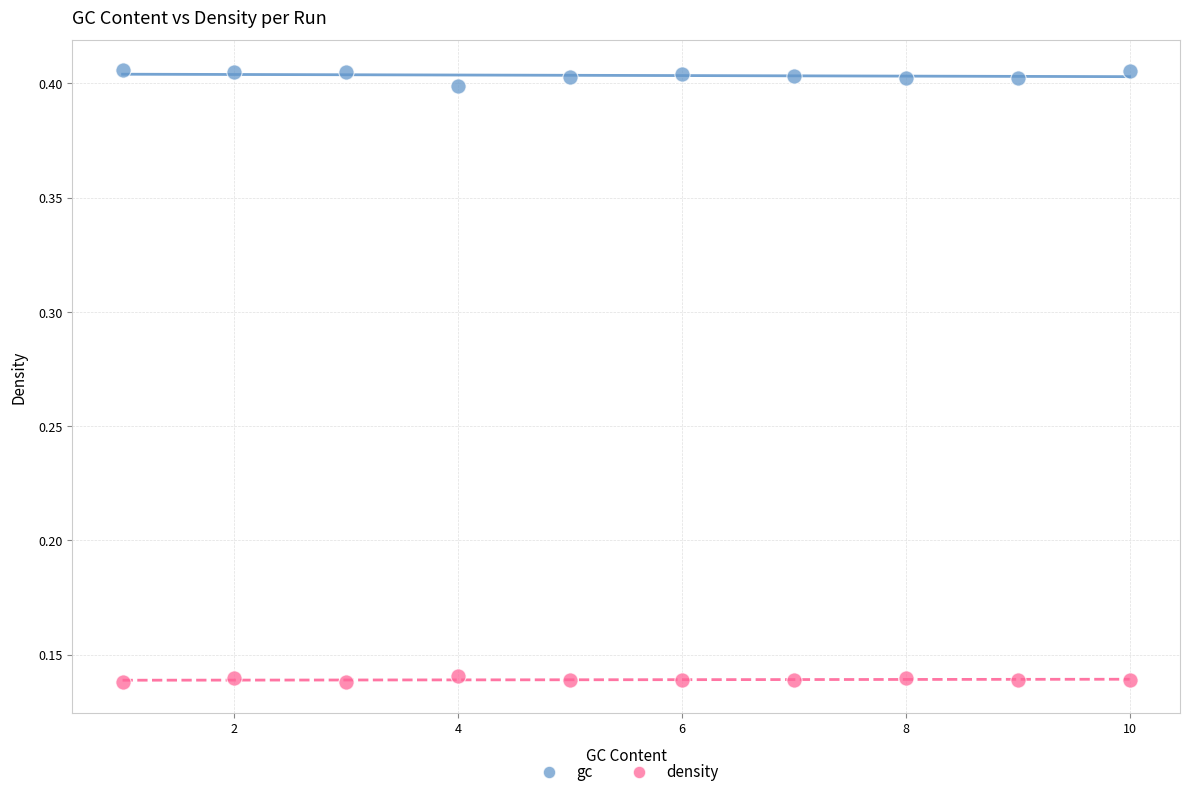

Which series reaches the maximum Y coordinate?

gc